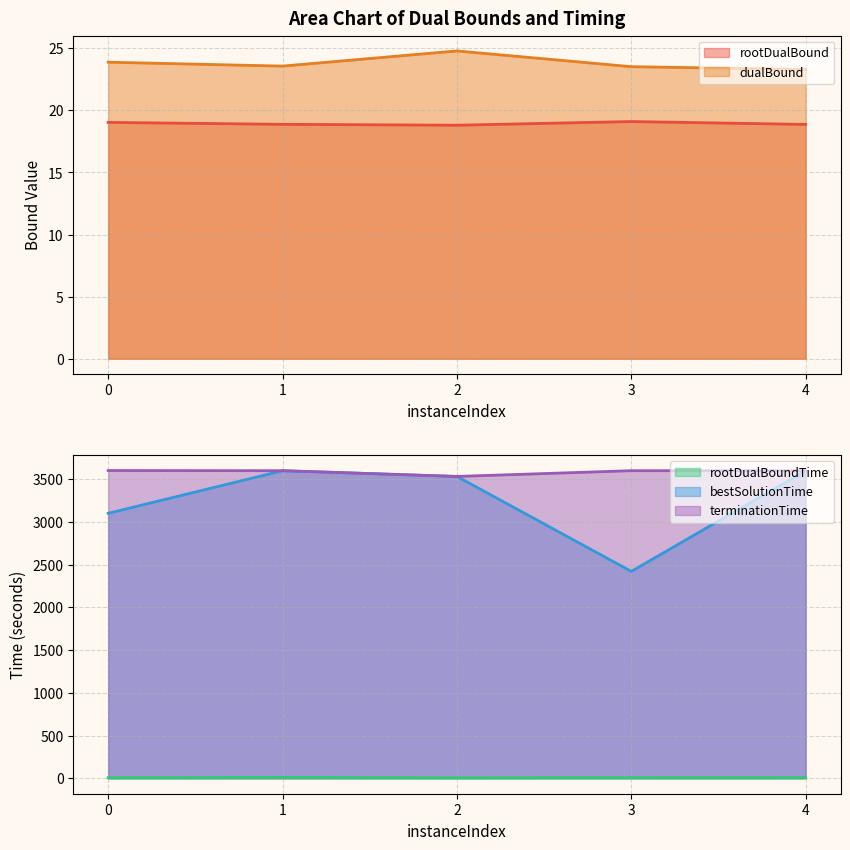

What are all the series names shown in the legend?

rootDualBound, dualBound, rootDualBoundTime, bestSolutionTime, terminationTime